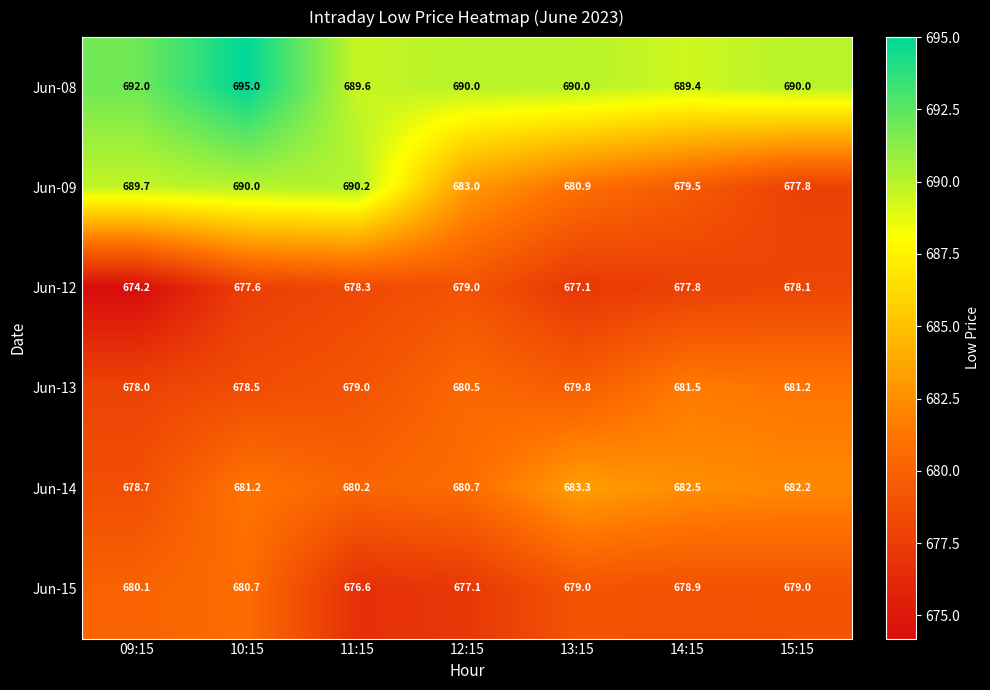

At which label is Jun-15 closest to 678?

12:15